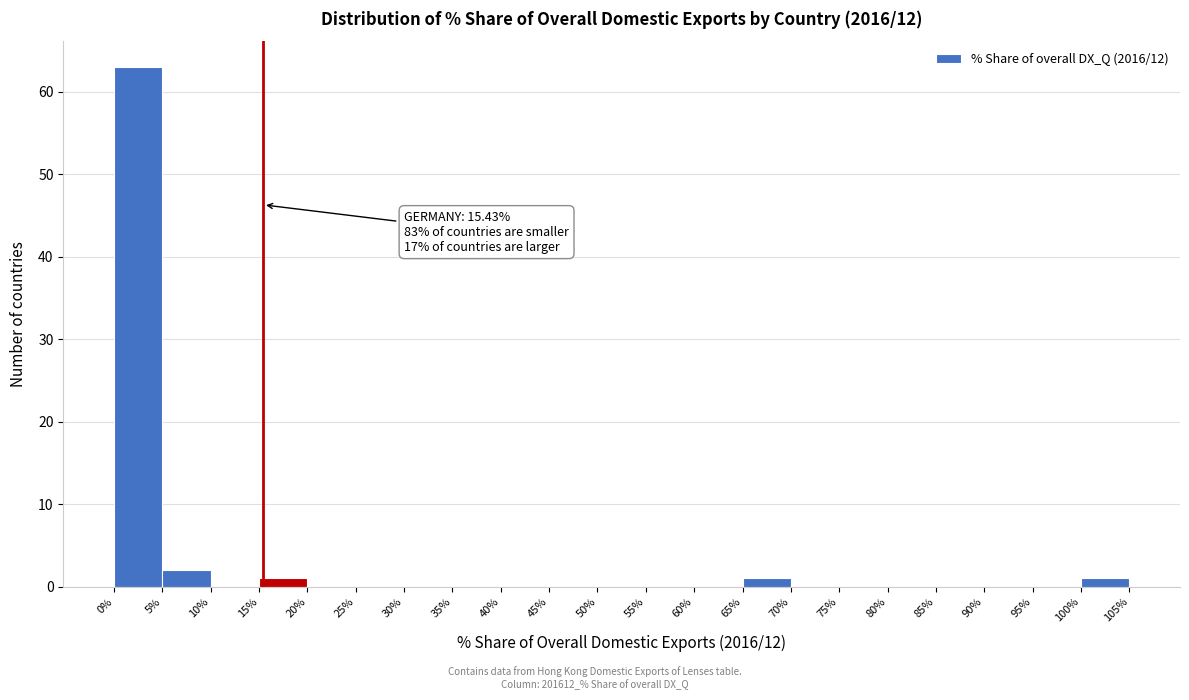

Which range on the x-axis has the tallest bar?

0% to 5%